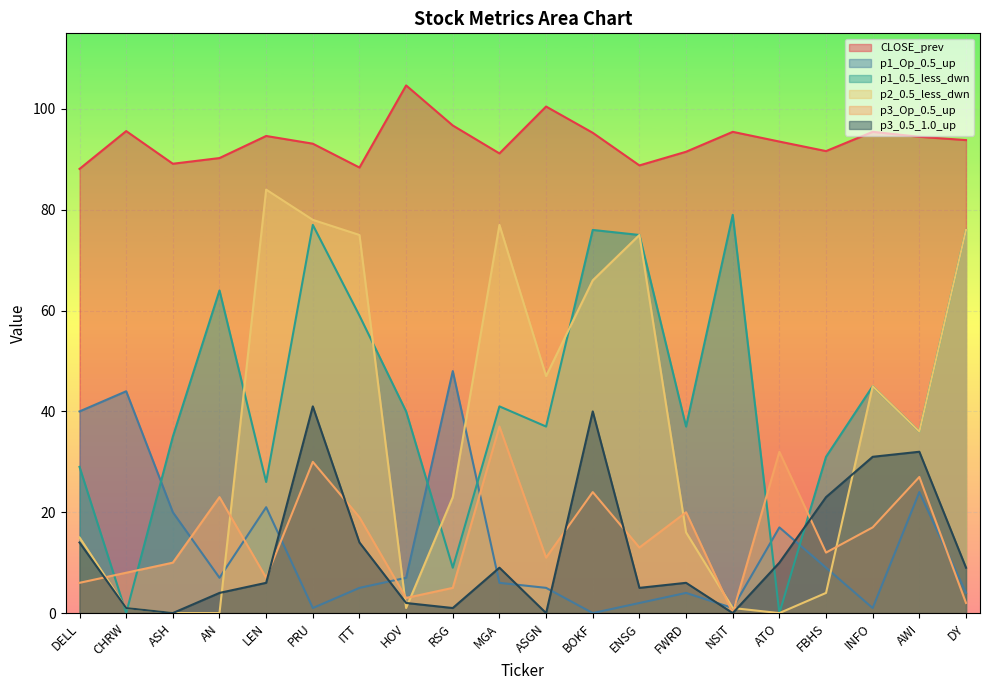

Between which two adjacent categories do p2_0,5_less_dwn and p3_Op_0,5_up first intersect?

DELL and CHRW